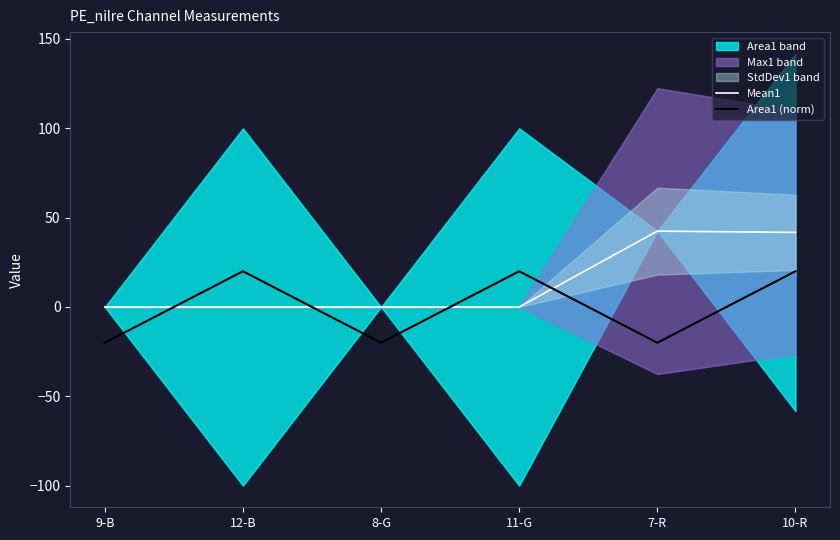

The Area1 (norm) series shows -12.5 at 9-B. True or false?

False